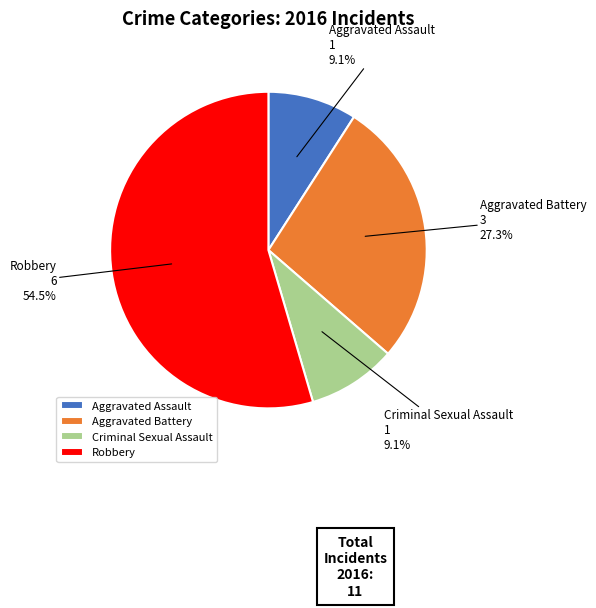

Which slice is the largest?

Robbery